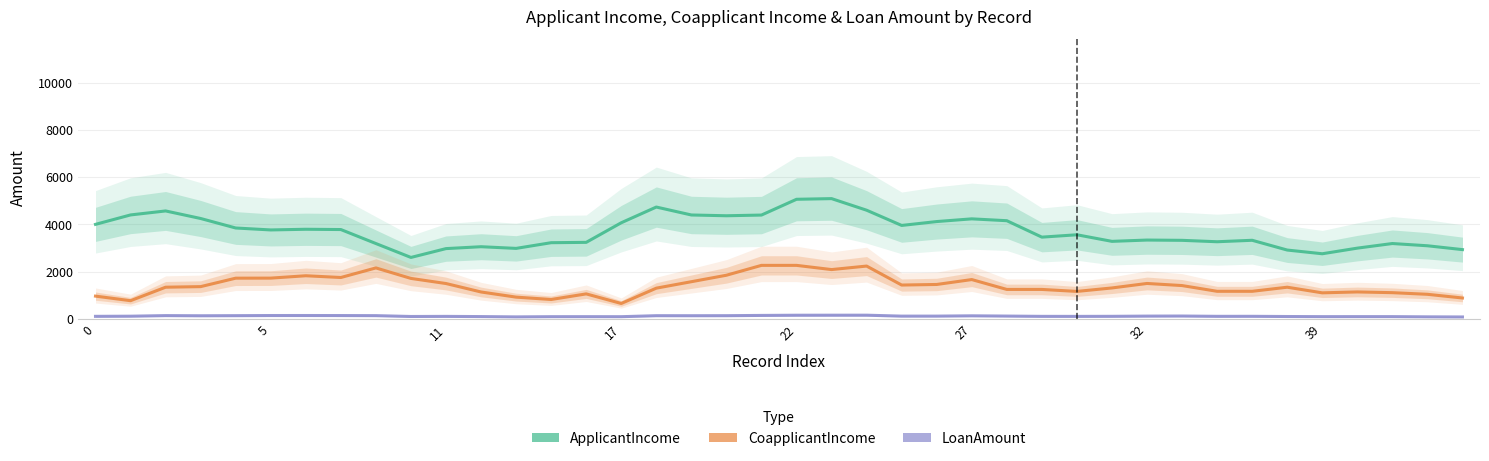

What is the label of the 11th point from the left?

11